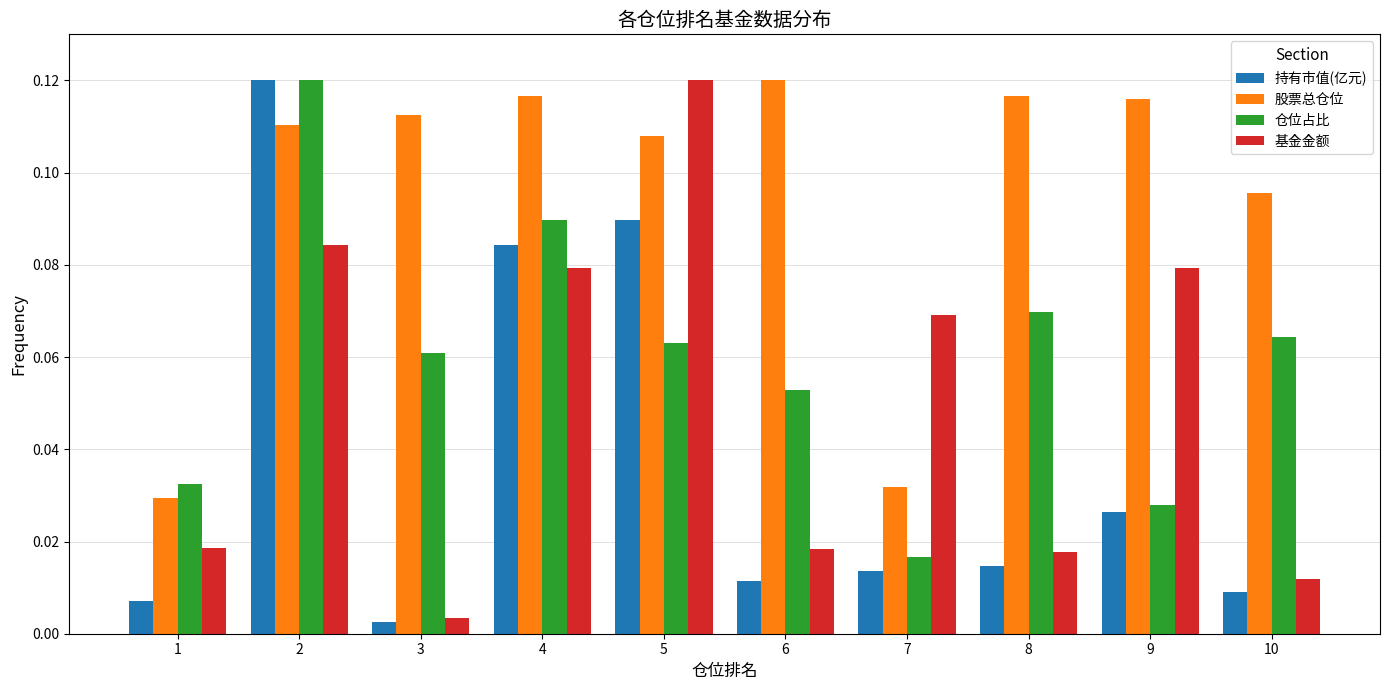

At 4, list the series in order from smallest to largest.

基金金额, 持有市值(亿元), 仓位占比, 股票总仓位